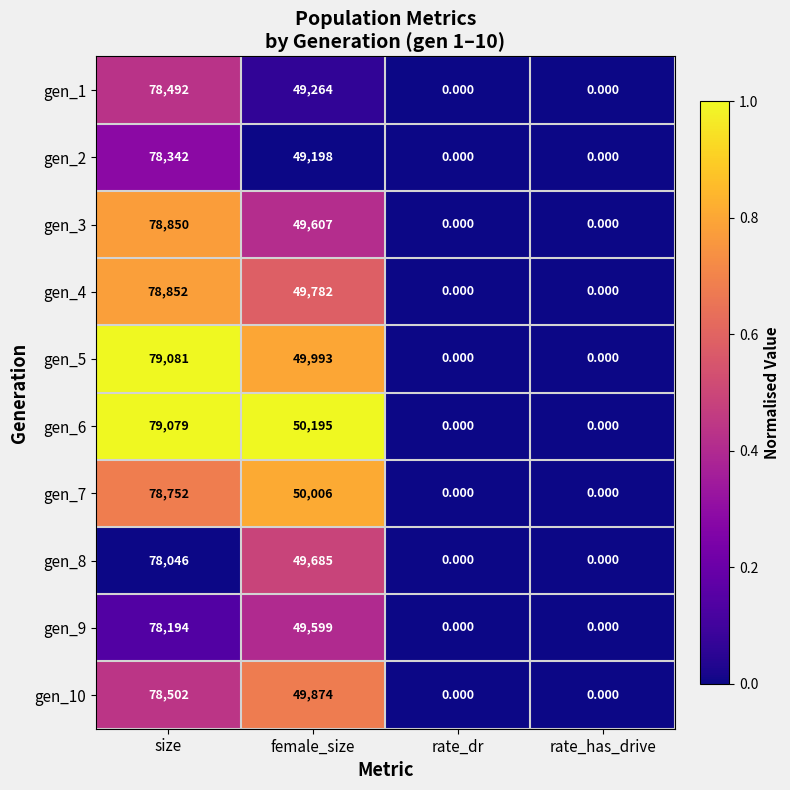

Which series changed the most between size and rate_has_drive?

gen_5